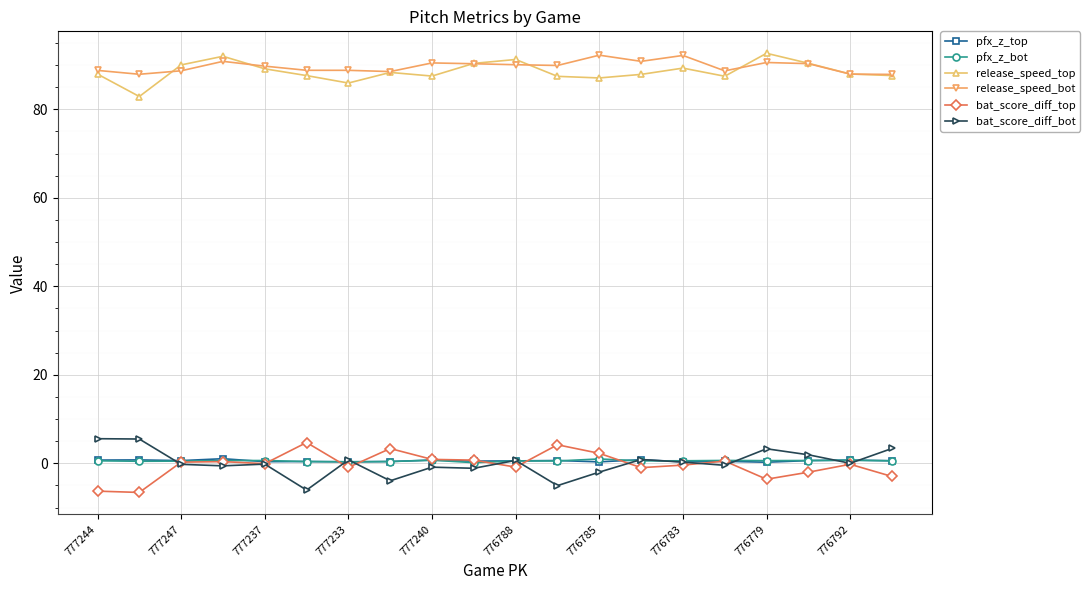

How many lines are shown in the chart?

6